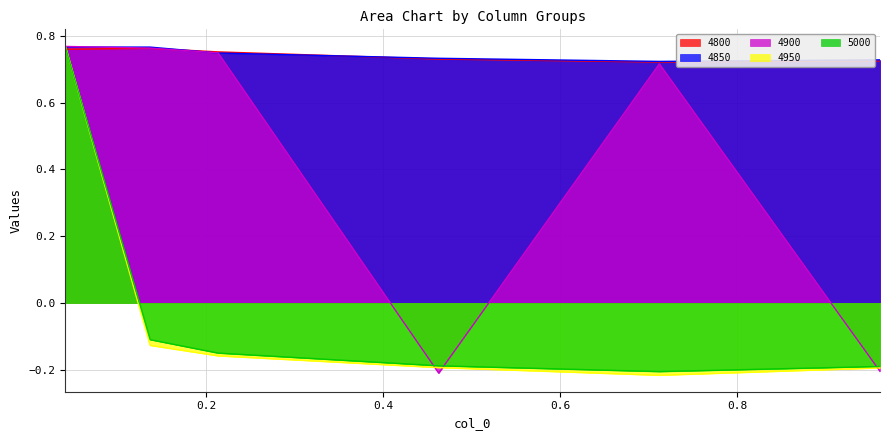

List the series in order of their peak value, lowest first.

4800, 4850, 5000, 4900, 4950